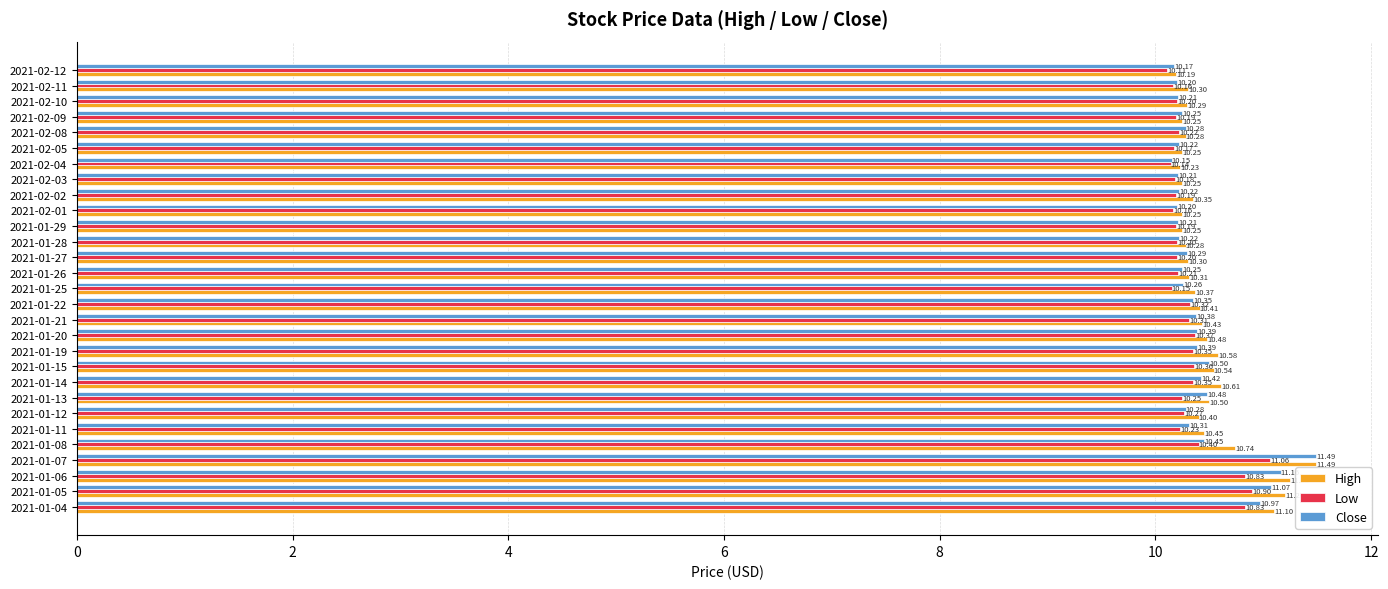

Which series has the largest range (max minus min)?

Close